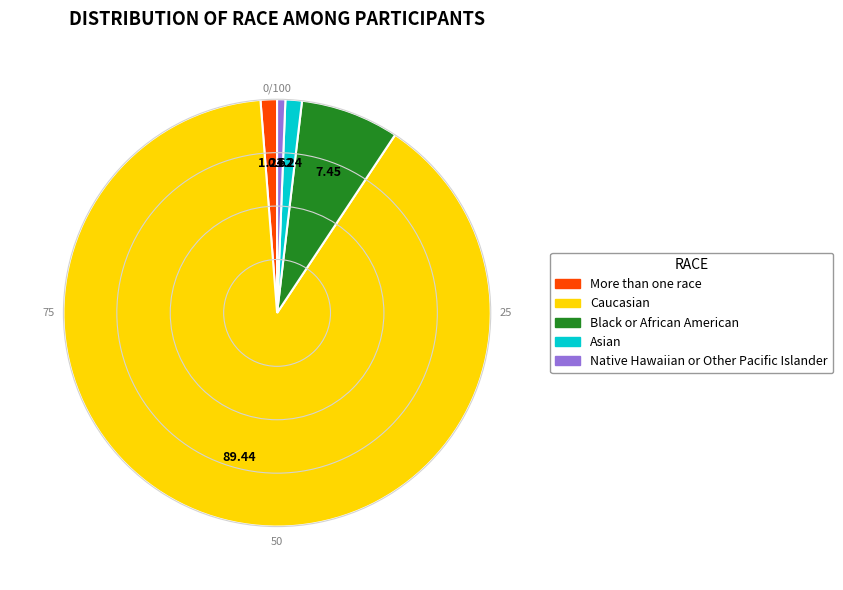

Which slice is the largest?

Caucasian